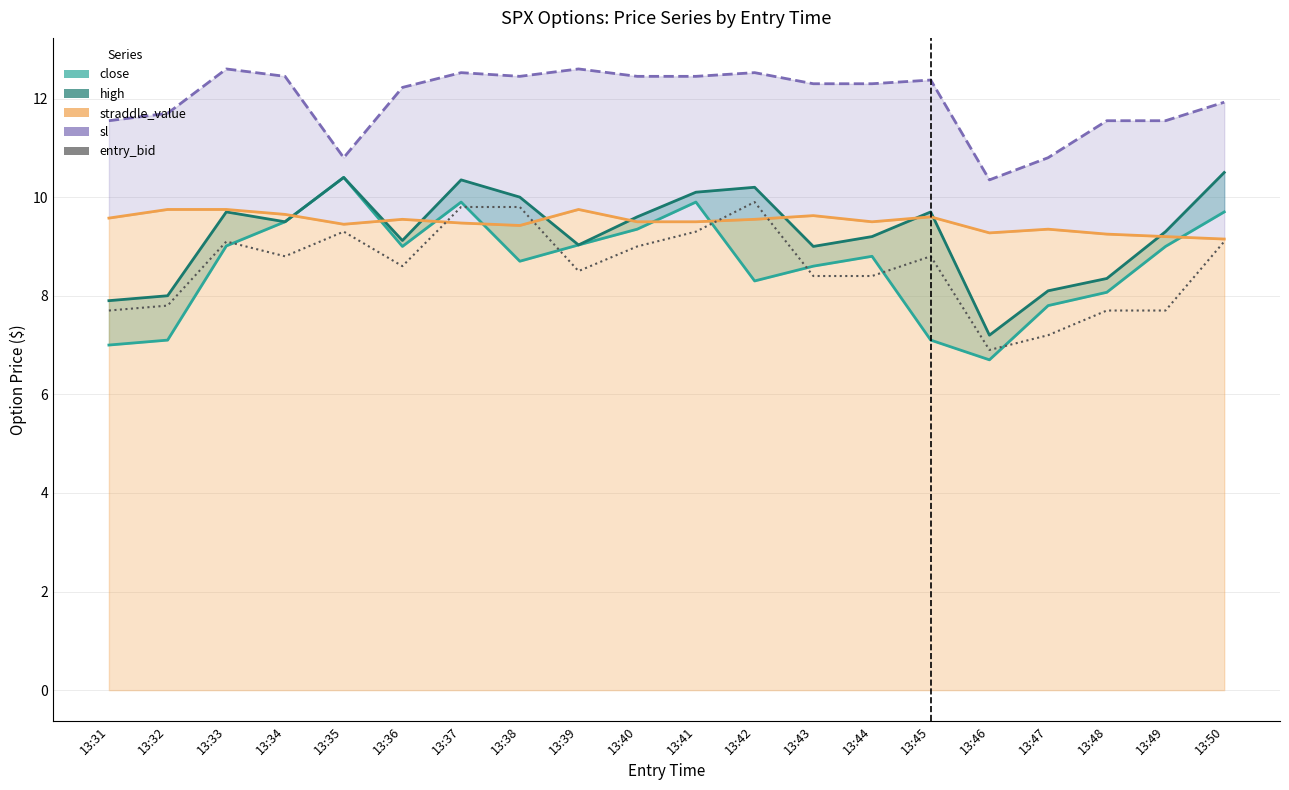

Where is entry_bid nearest to the value 8?

13:32